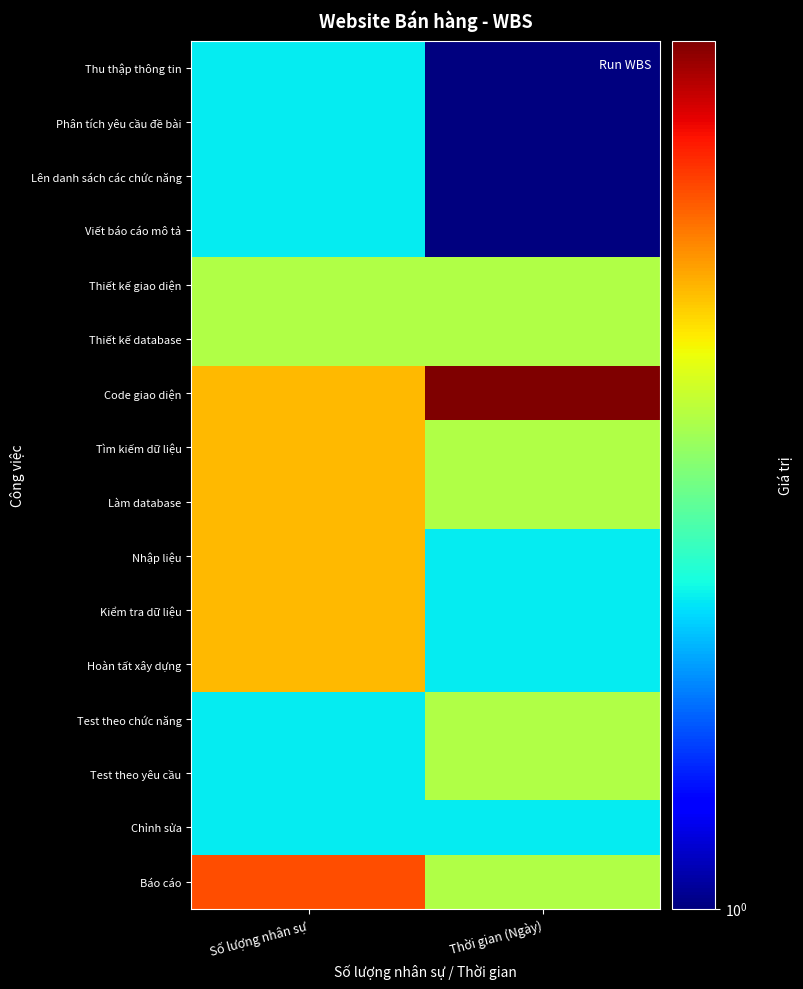

Which label corresponds to the largest value in the chart?

Thời gian (Ngày)